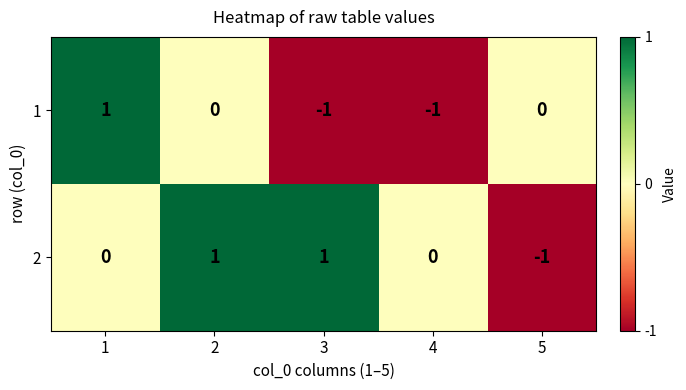

How many values in the 1 series are below 0?

2